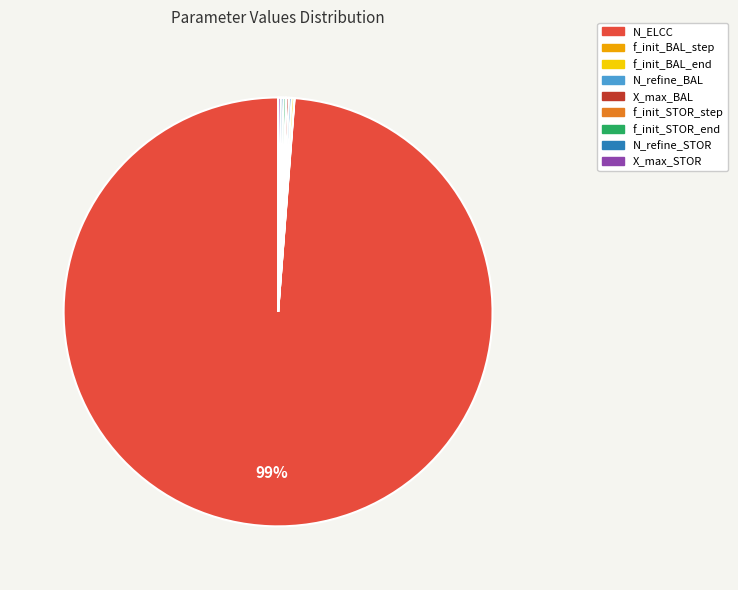

Which category accounts for the majority?

N_ELCC